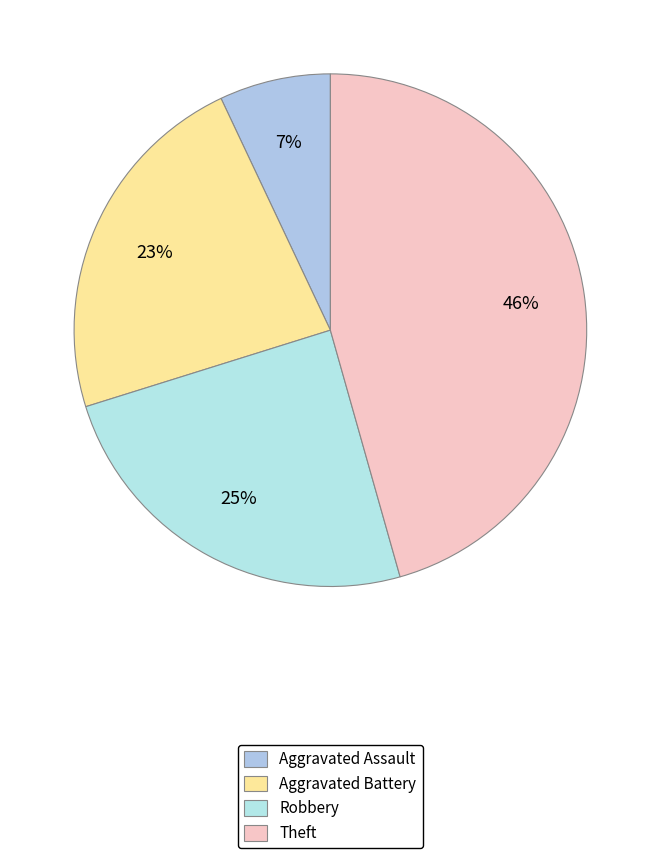

How many segments does this pie chart have?

4